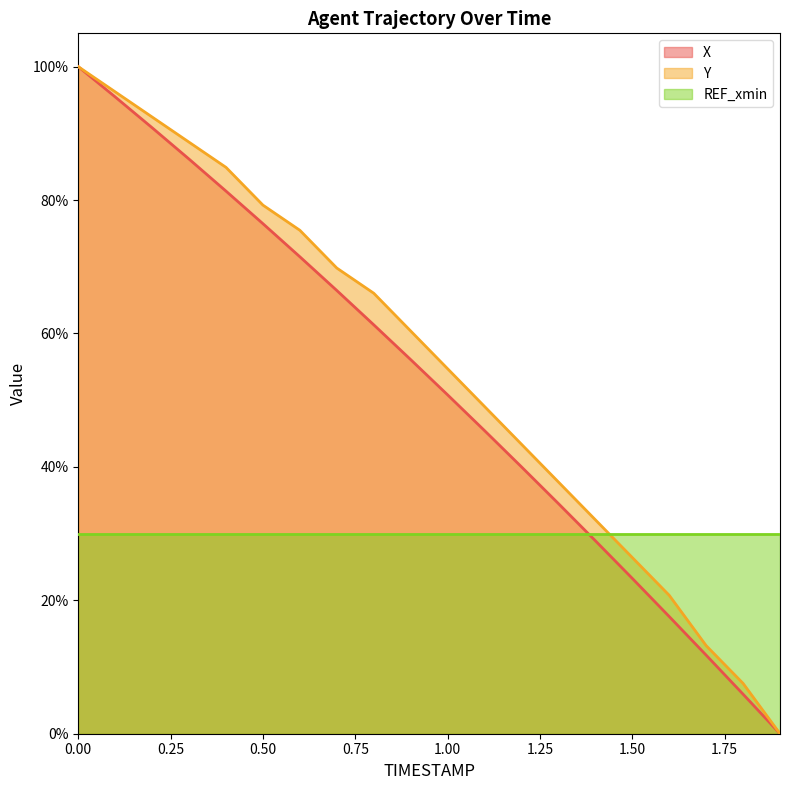

How many lines are shown in the chart?

3